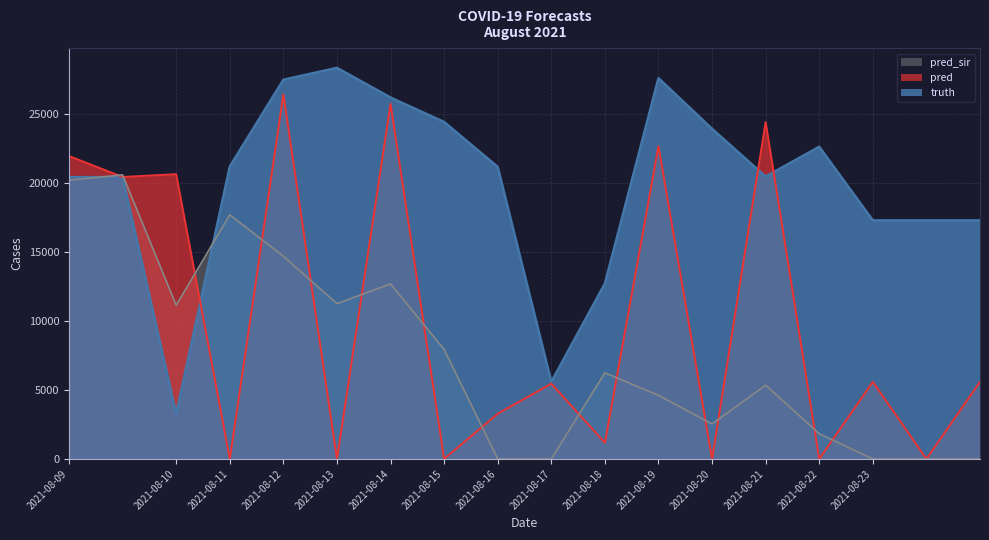

How many times do pred_sir and truth cross each other?

2